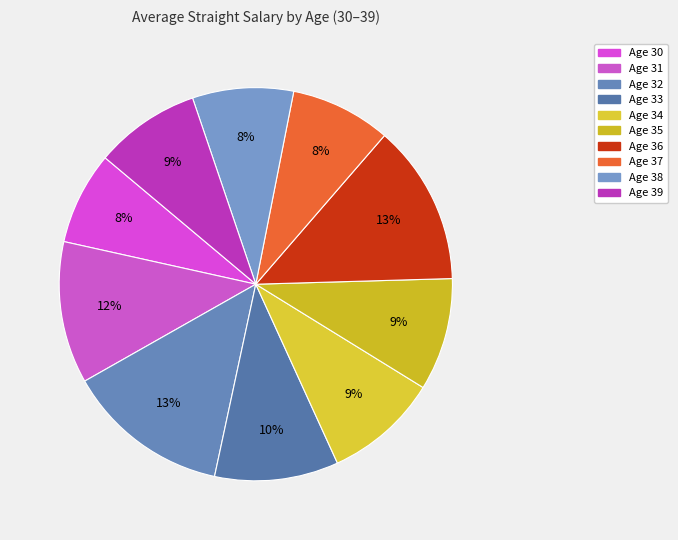

Is there any slice that represents more than half of the pie?

No